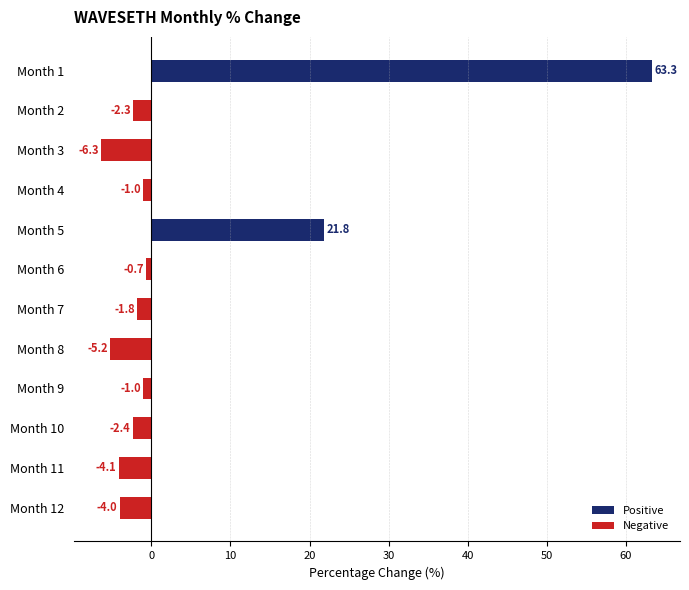

What is the value of the 5th bar from the top?

21.8